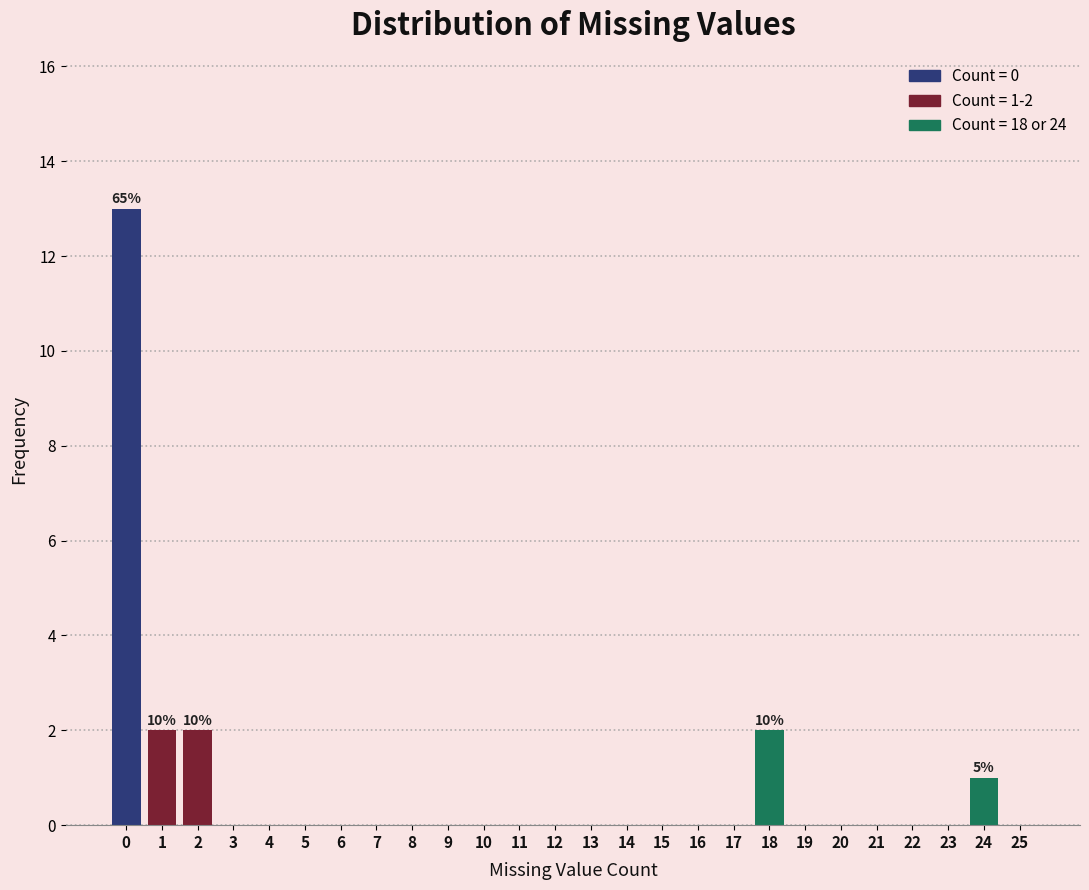

Reading left to right, what are all the values shown in this chart?

0=13	1=2	2=2	3=0	4=0	5=0	6=0	7=0	8=0	9=0	10=0	11=0	12=0	13=0	14=0	15=0	16=0	17=0	18=2	19=0	20=0	21=0	22=0	23=0	24=1	25=0